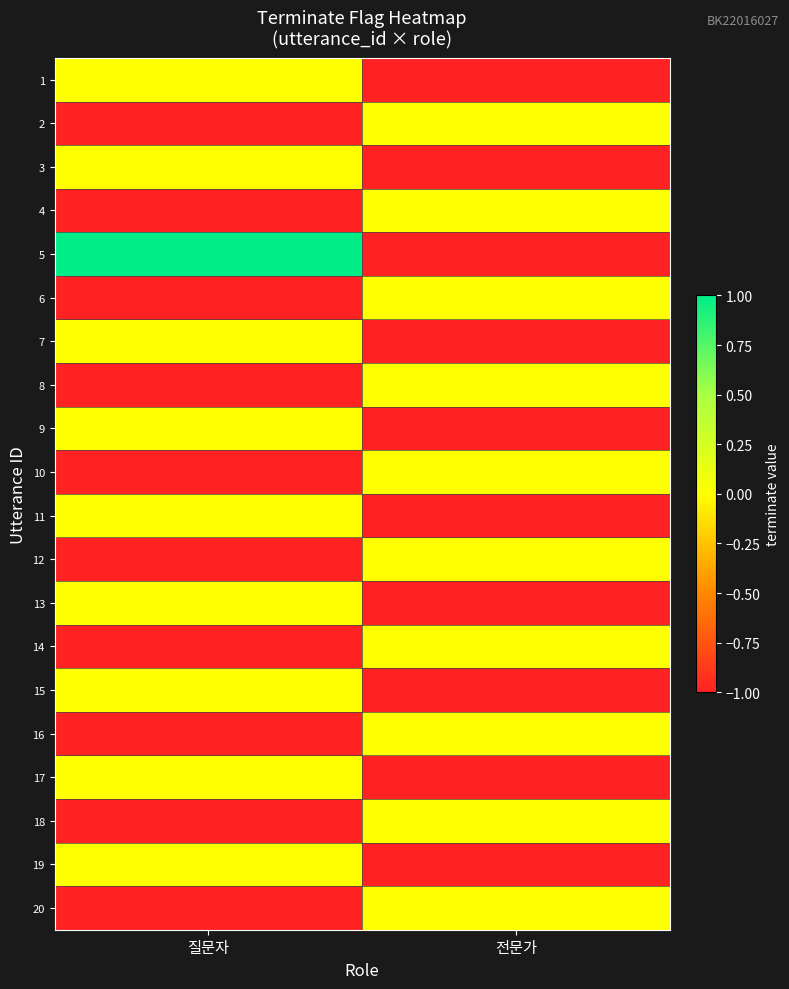

At which category does the chart reach its peak across all series?

질문자